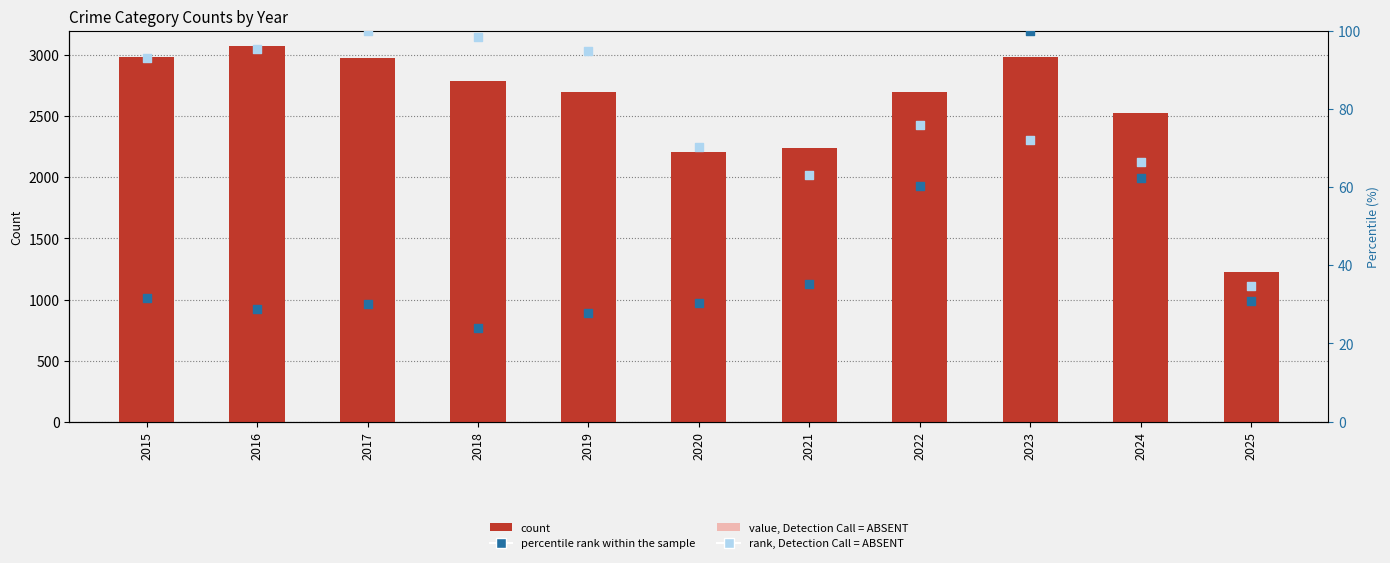

Which series contains the lowest Y value?

percentile rank within the sample